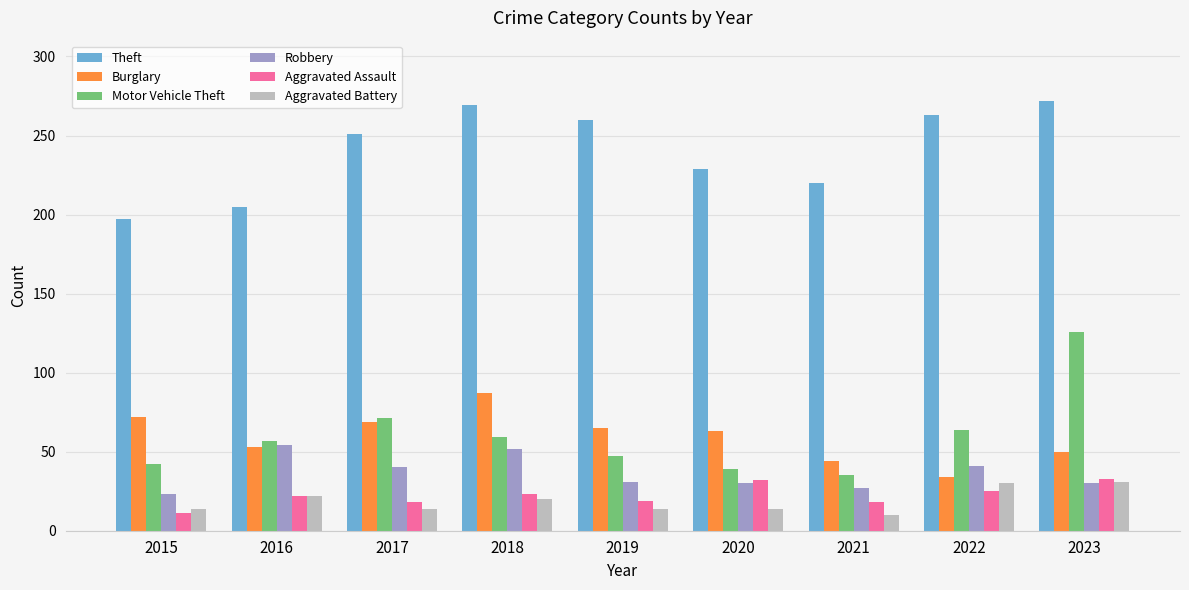

What is the minimum value shown in the chart?

10